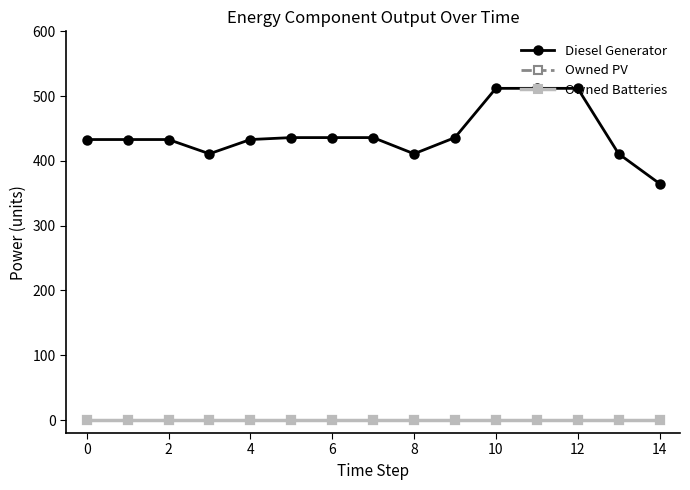

Does the chart have visible grid lines?

No